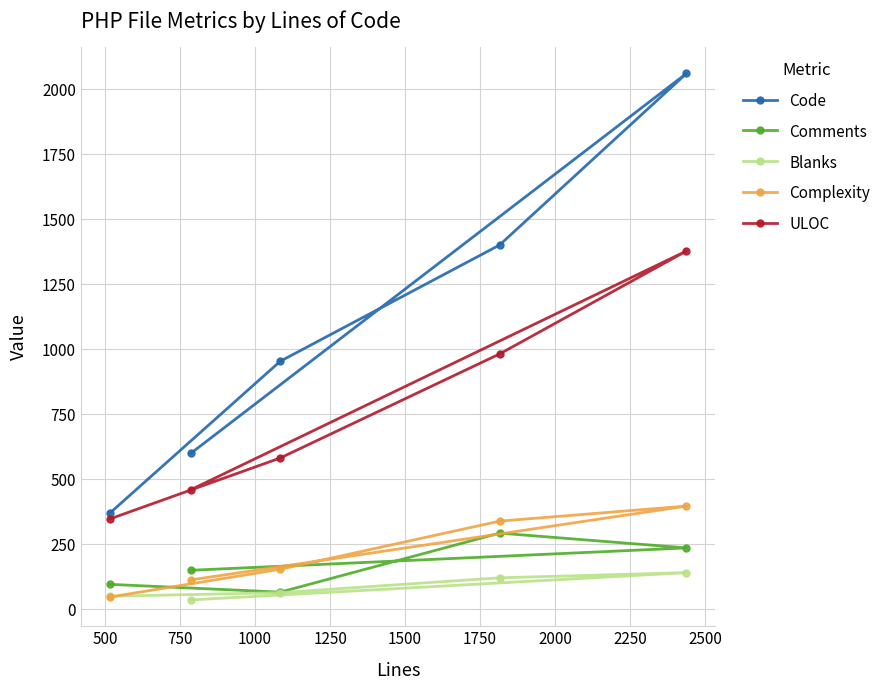

Which series has the largest range (max minus min)?

Code